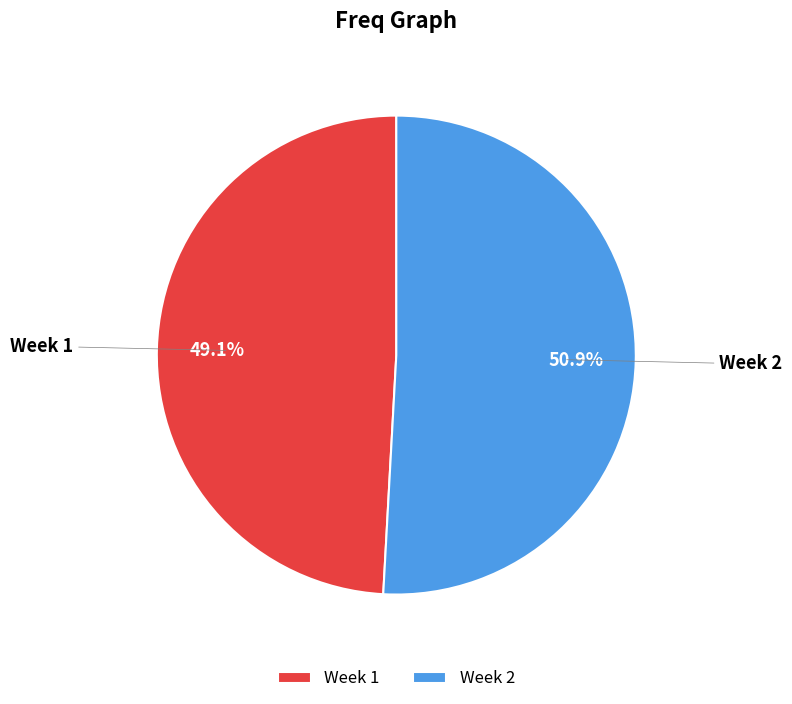

Do Week 2 and Week 1 together represent more than half of the pie?

Yes